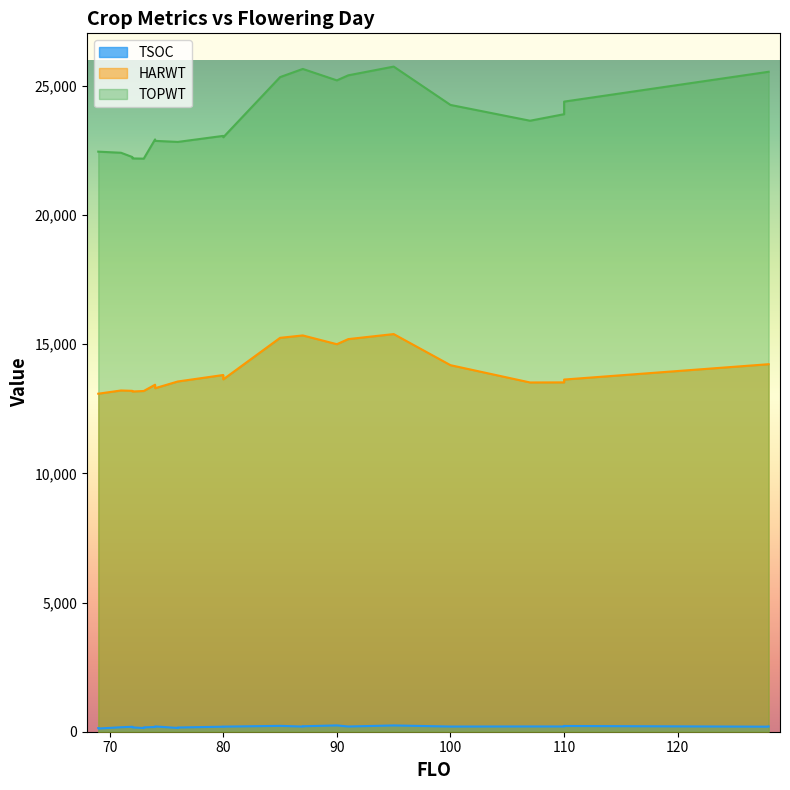

What is the total value across all series at 128?

39958